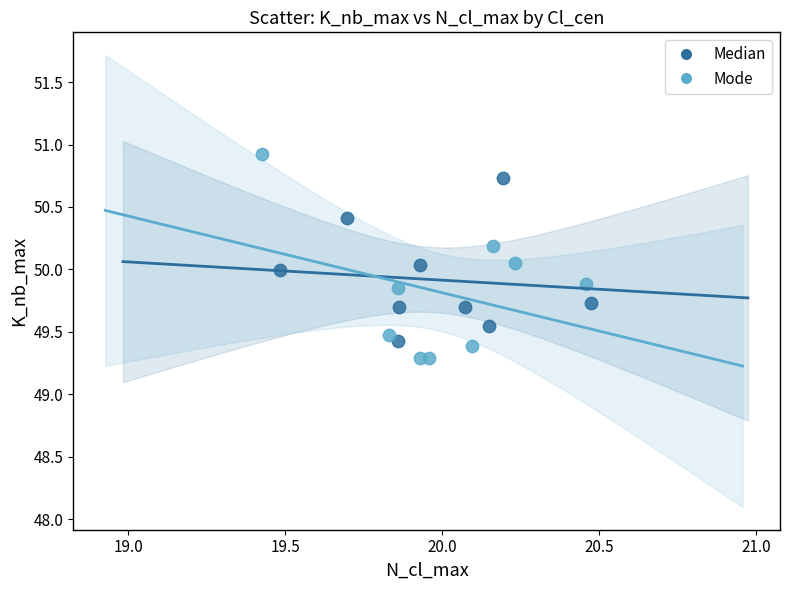

Which series contains the highest Y value?

Mode